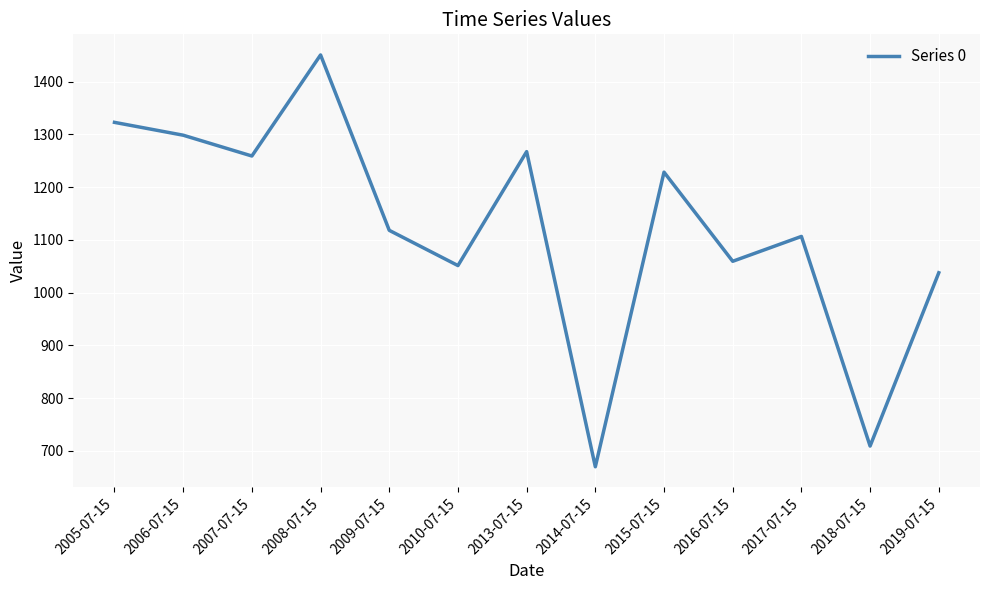

What position from the right is 2005-07-15?

13